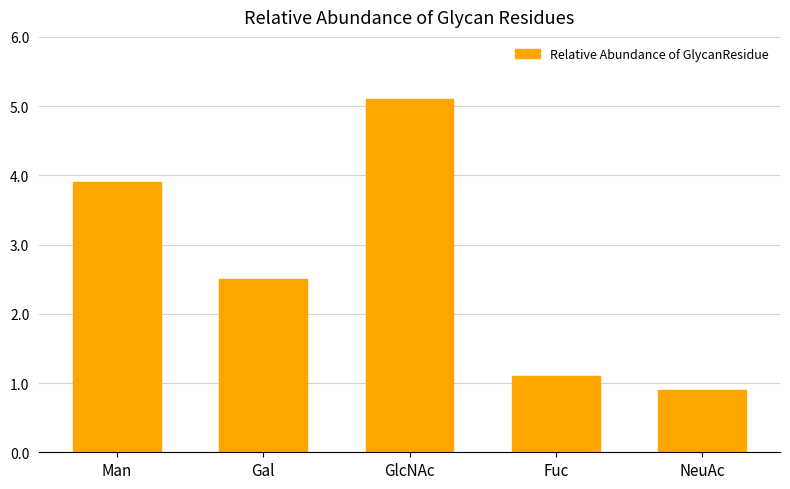

What is the average value?

2.7